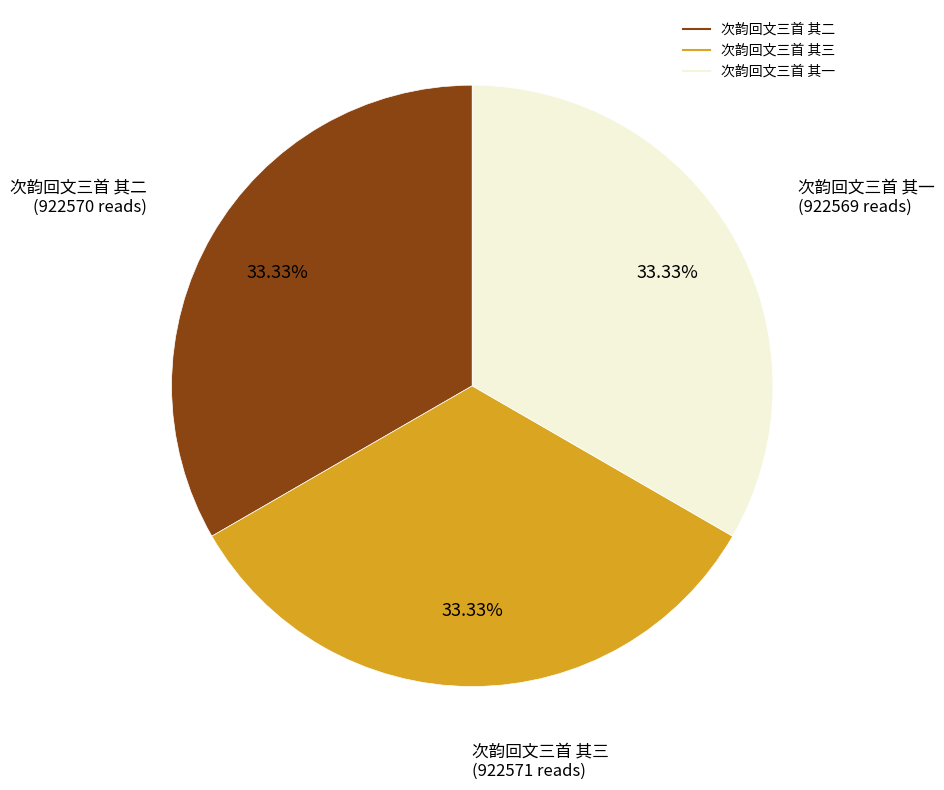

What percentage do 次韵回文三首 其二 and 次韵回文三首 其一 together represent?

66.7%